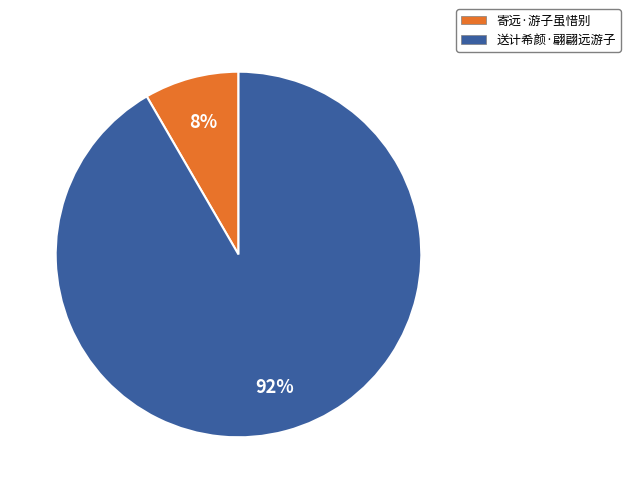

How many segments does this pie chart have?

2